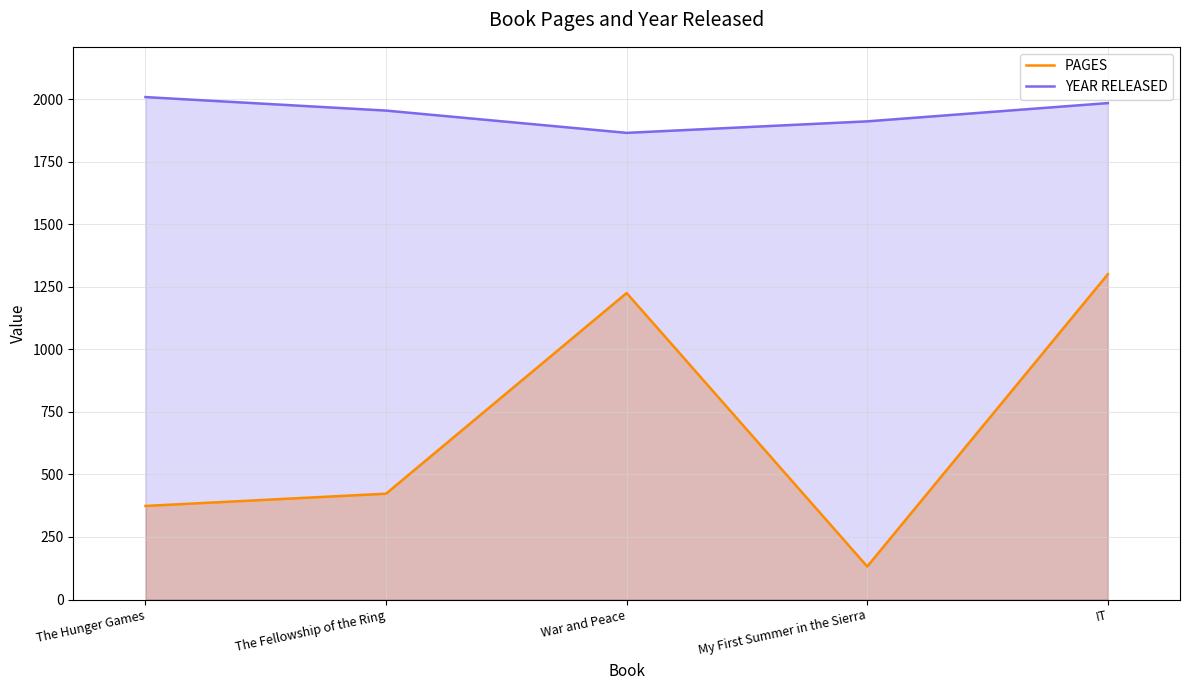

What is the spread (max minus min) of values at The Fellowship of the Ring?

1531